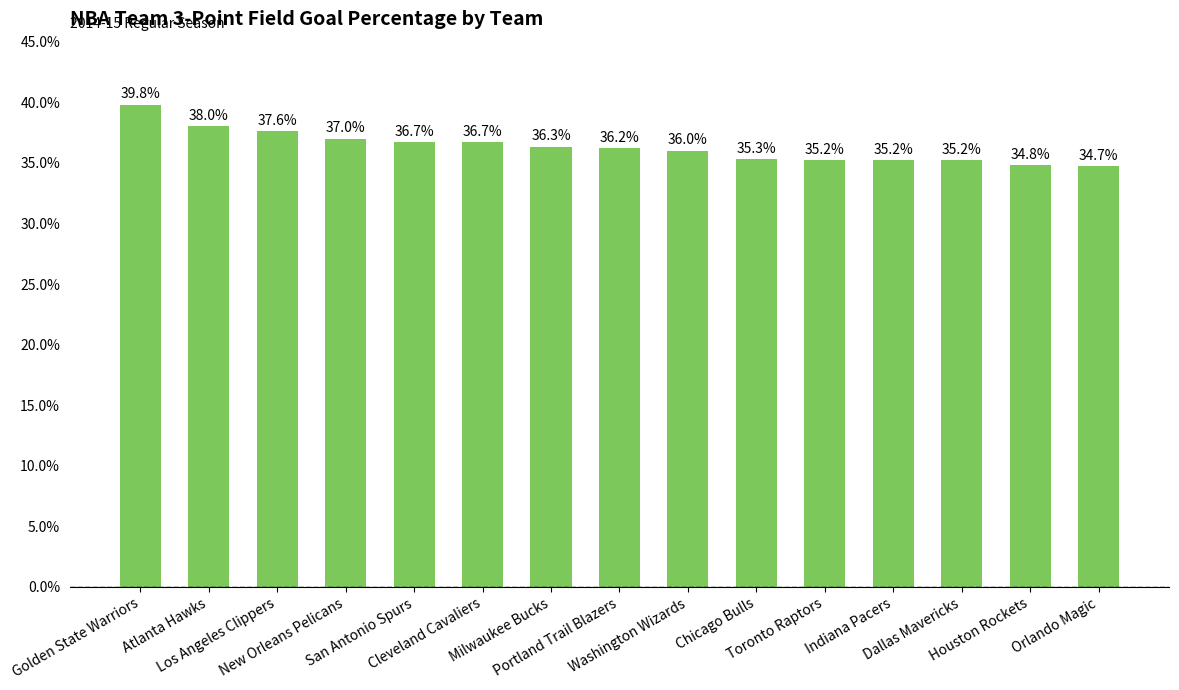

The value at Orlando Magic is 0.2. True or false?

False